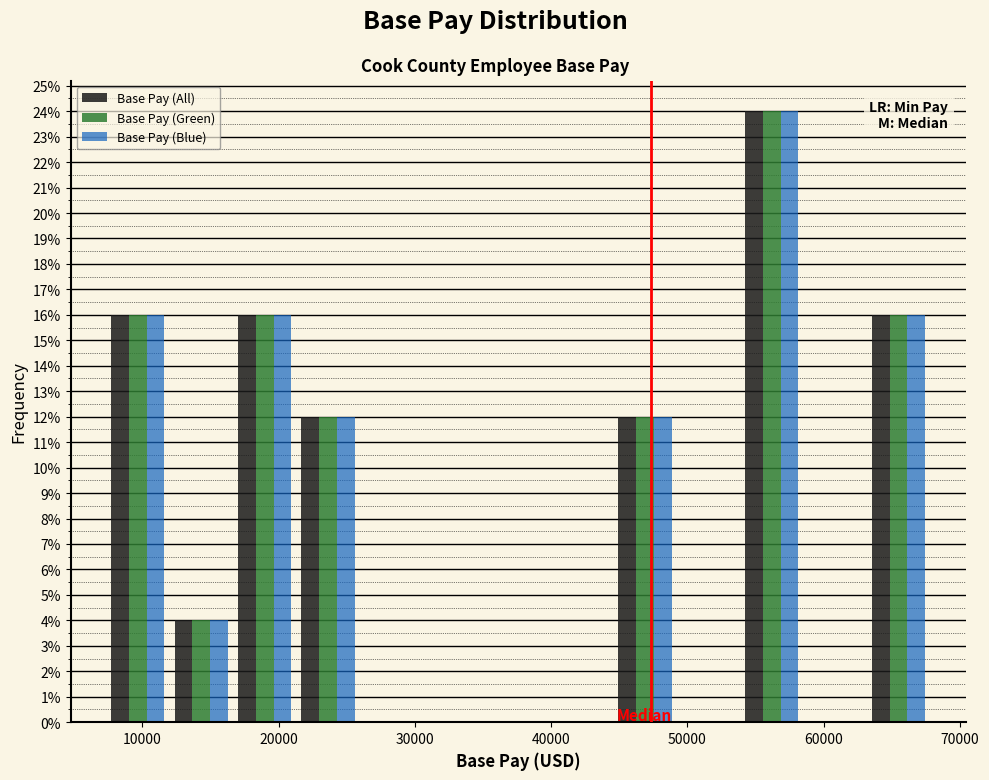

Reading left to right, list every range on the x-axis with the height of the bar of each series over it. Neither the bar edges nor the heights are printed on the chart, so give them approximately, as read against the axes.

7000 to 12000: Base Pay (All)=16	Base Pay (Green)=16	Base Pay (Blue)=16
12000 to 17000: Base Pay (All)=4	Base Pay (Green)=4	Base Pay (Blue)=4
17000 to 21000: Base Pay (All)=16	Base Pay (Green)=16	Base Pay (Blue)=16
21000 to 26000: Base Pay (All)=12	Base Pay (Green)=12	Base Pay (Blue)=12
26000 to 31000: Base Pay (All)=0	Base Pay (Green)=0	Base Pay (Blue)=0
31000 to 35000: Base Pay (All)=0	Base Pay (Green)=0	Base Pay (Blue)=0
35000 to 40000: Base Pay (All)=0	Base Pay (Green)=0	Base Pay (Blue)=0
40000 to 45000: Base Pay (All)=0	Base Pay (Green)=0	Base Pay (Blue)=0
45000 to 49000: Base Pay (All)=12	Base Pay (Green)=12	Base Pay (Blue)=12
49000 to 54000: Base Pay (All)=0	Base Pay (Green)=0	Base Pay (Blue)=0
54000 to 59000: Base Pay (All)=24	Base Pay (Green)=24	Base Pay (Blue)=24
59000 to 63000: Base Pay (All)=0	Base Pay (Green)=0	Base Pay (Blue)=0
63000 to 68000: Base Pay (All)=16	Base Pay (Green)=16	Base Pay (Blue)=16